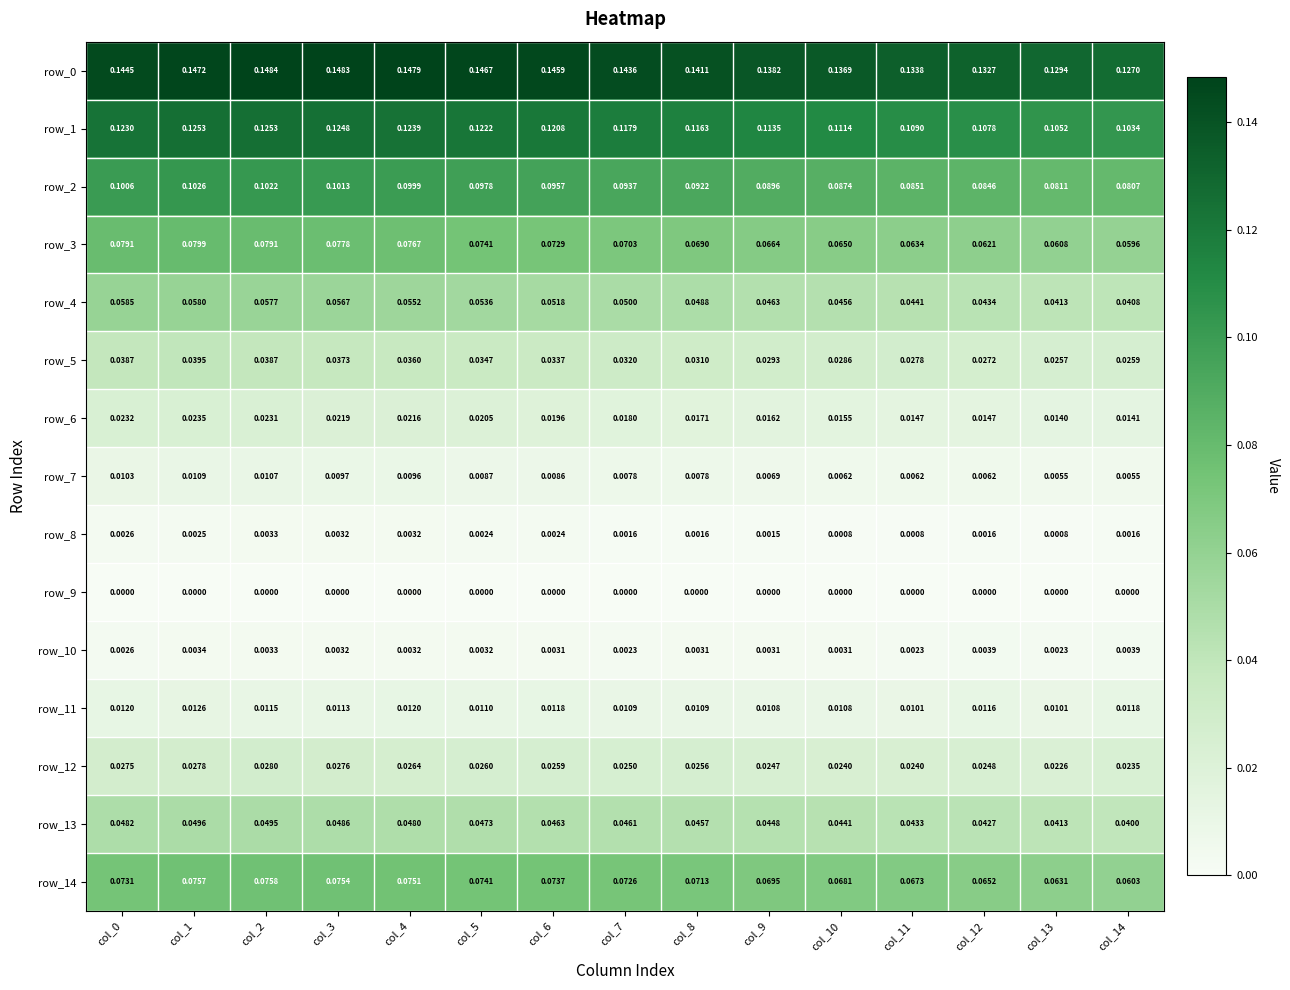

Is the value of row_0 at col_11 greater than the value of row_11 at col_7?

Yes